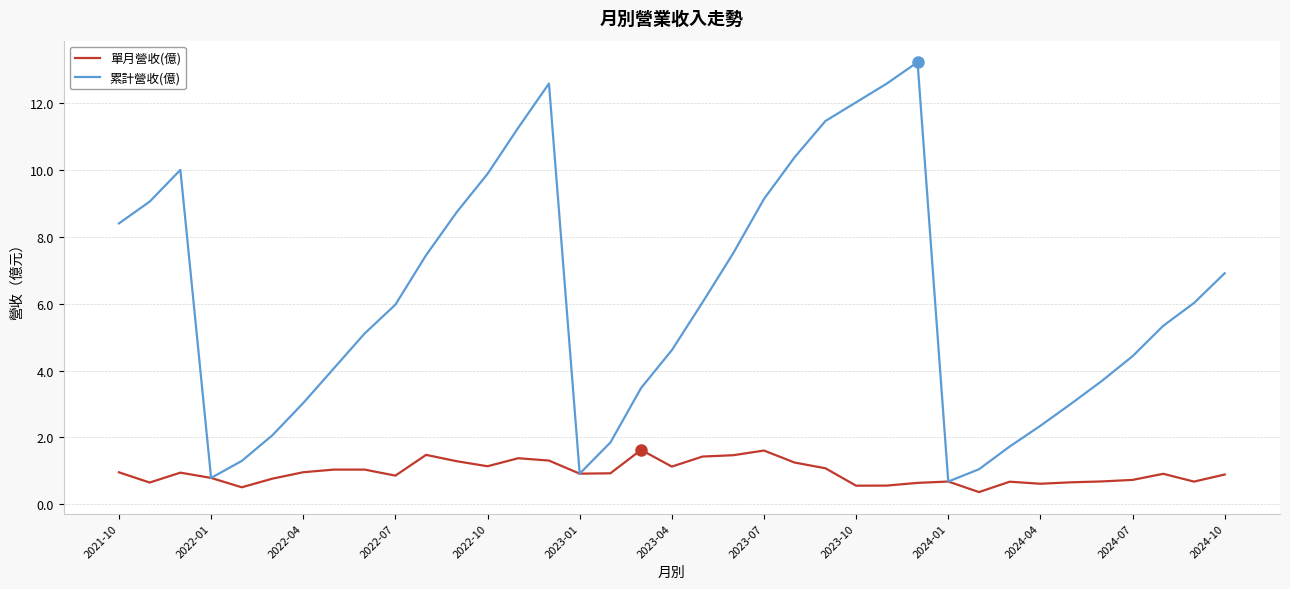

What is the smallest value displayed?

0.4